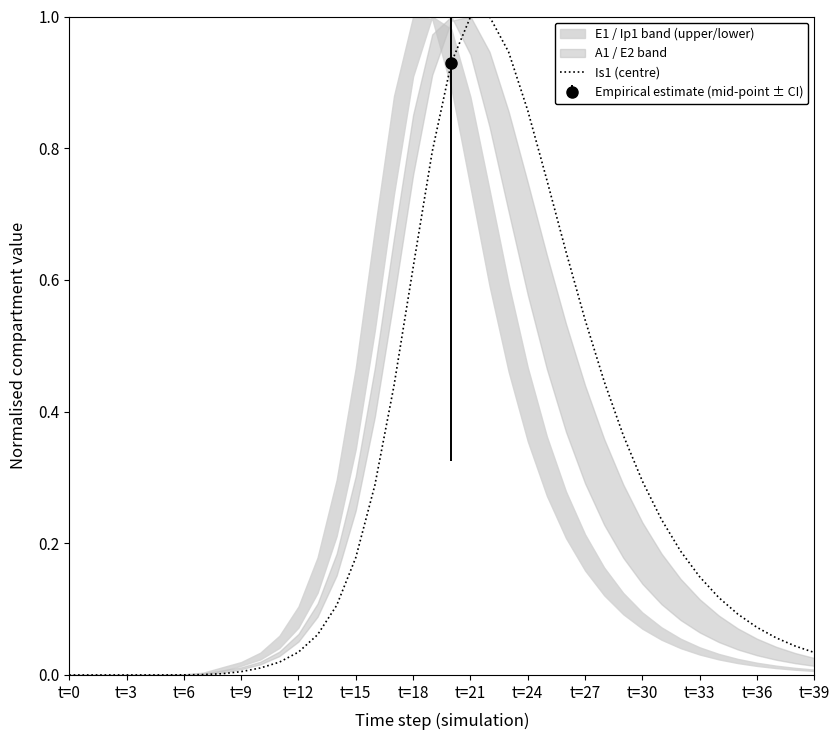

What is the maximum value for Is1 (centre)?

1.0